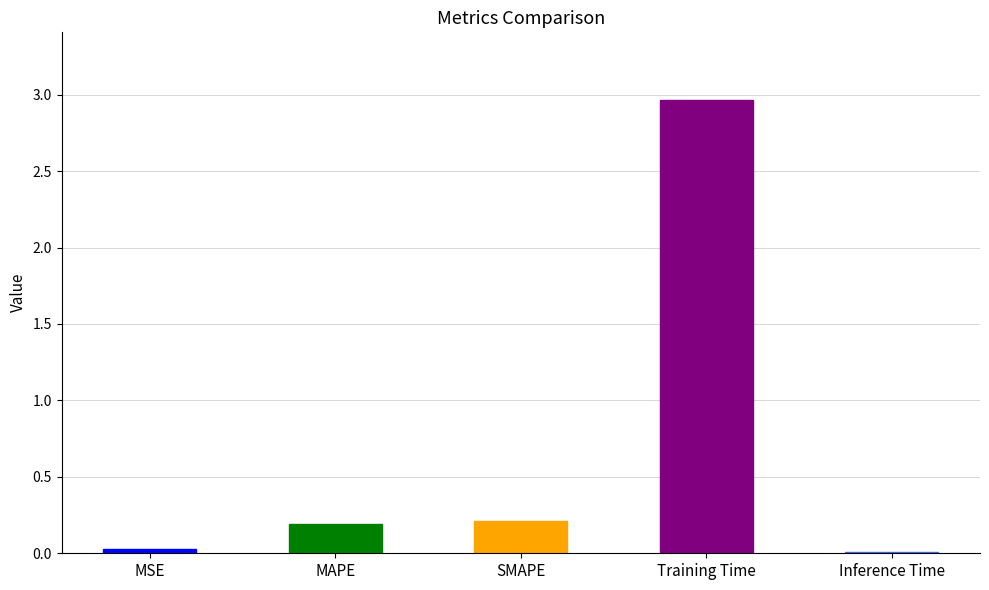

The chart shows a value of 0.2 at MAPE. True or false?

True